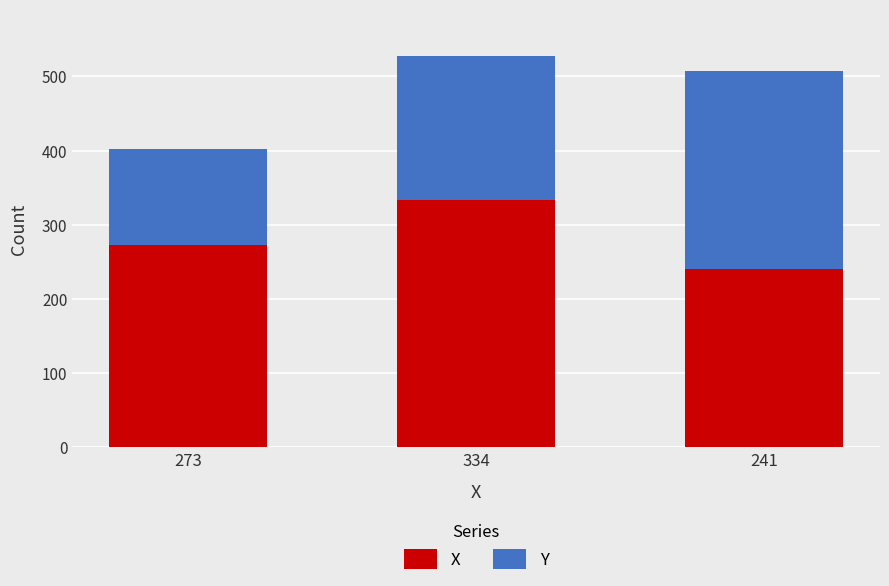

Are the bars horizontal?

No